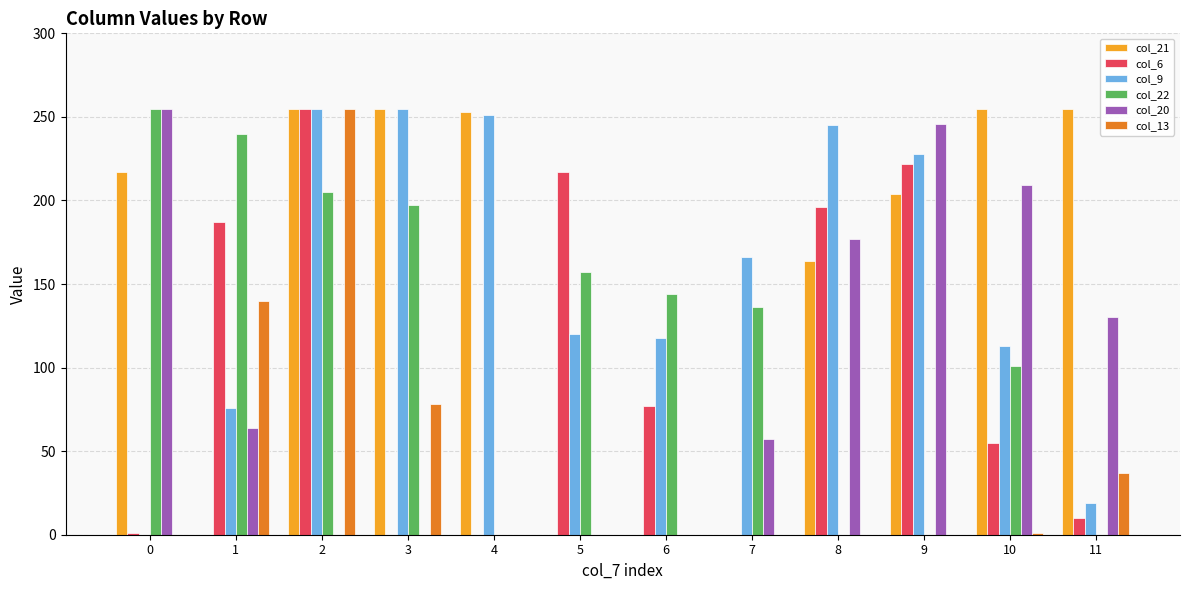

What is the sum of all col_22 values?

1435